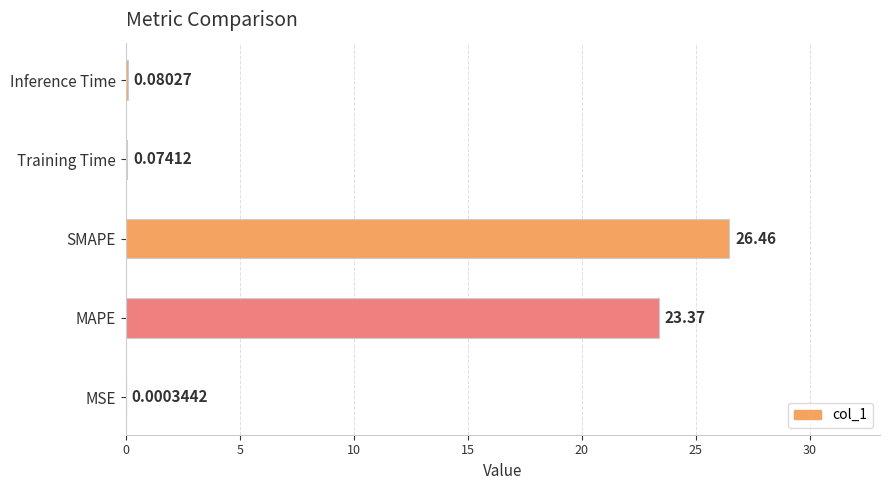

What is the sum of the values at SMAPE and MAPE?

49.8